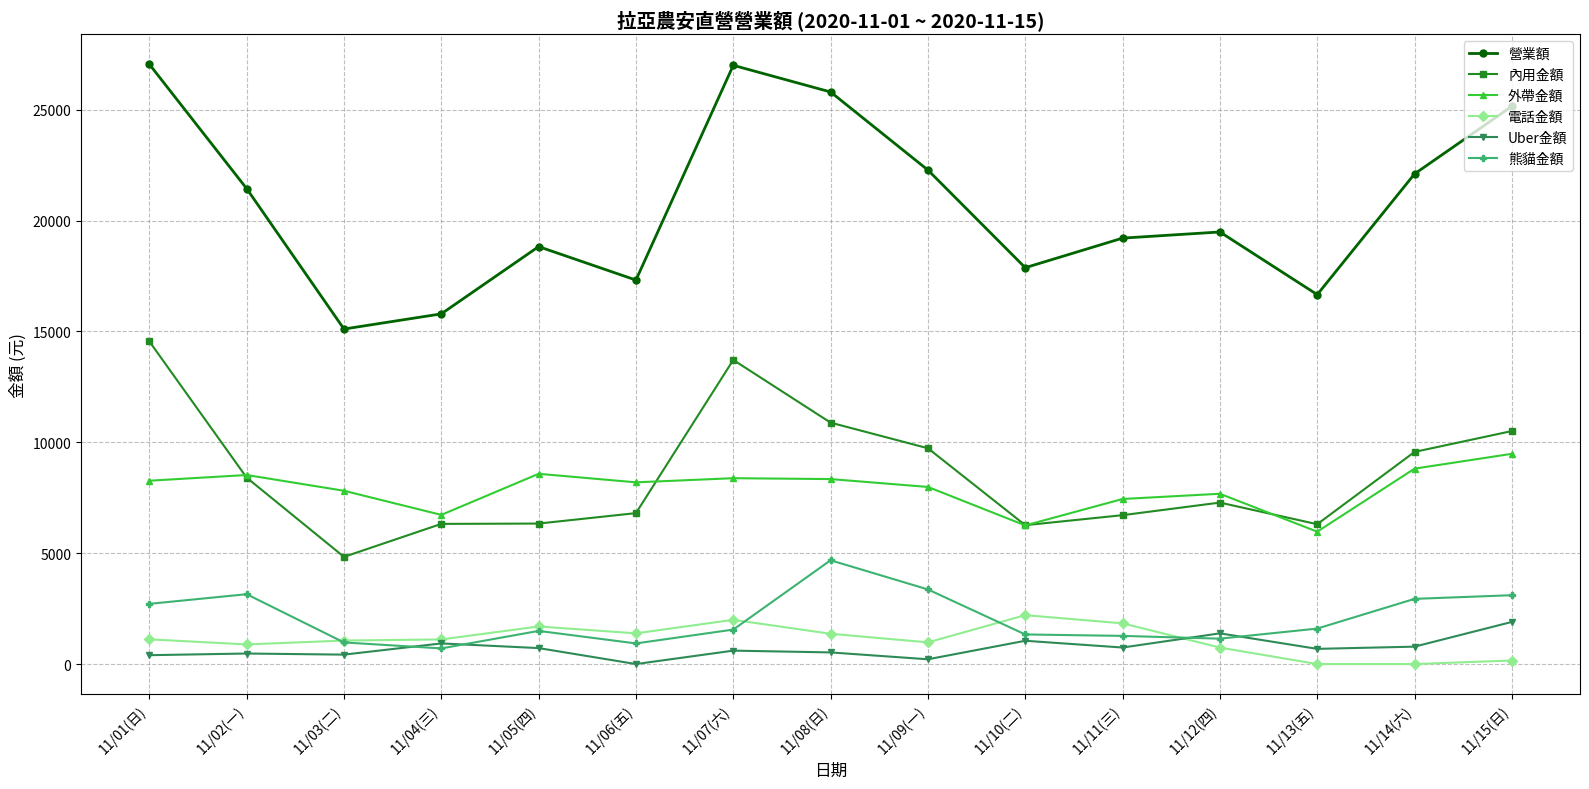

Does the chart have visible grid lines?

Yes